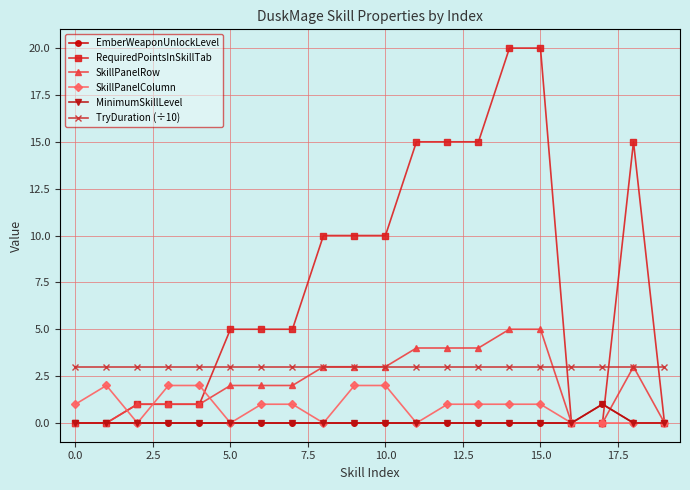

At how many categories does at least one series exceed 10?

6